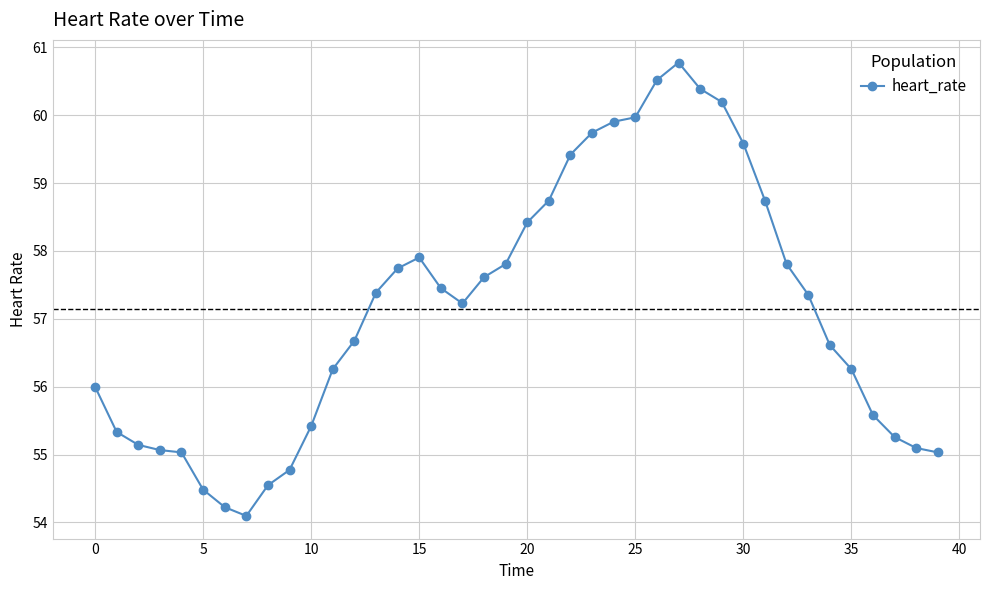

Reading right to left, transcribe all the data shown in this chart.

55.0	55.1	55.3	55.6	56.3	56.6	57.4	57.8	58.7	59.6	60.2	60.4	60.8	60.5	60.0	59.9	59.7	59.4	58.7	58.4	57.8	57.6	57.2	57.5	57.9	57.7	57.4	56.7	56.3	55.4	54.8	54.5	54.1	54.2	54.5	55.0	55.1	55.1	55.3	56.0